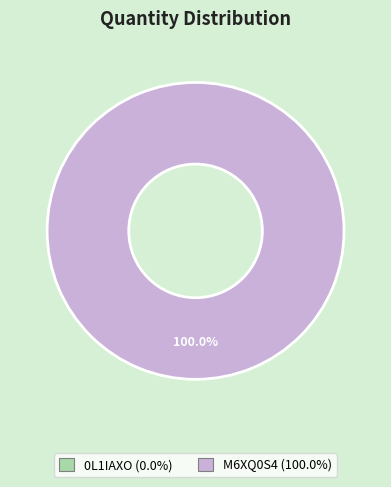

What is the largest slice in the pie chart?

M6XQ0S4